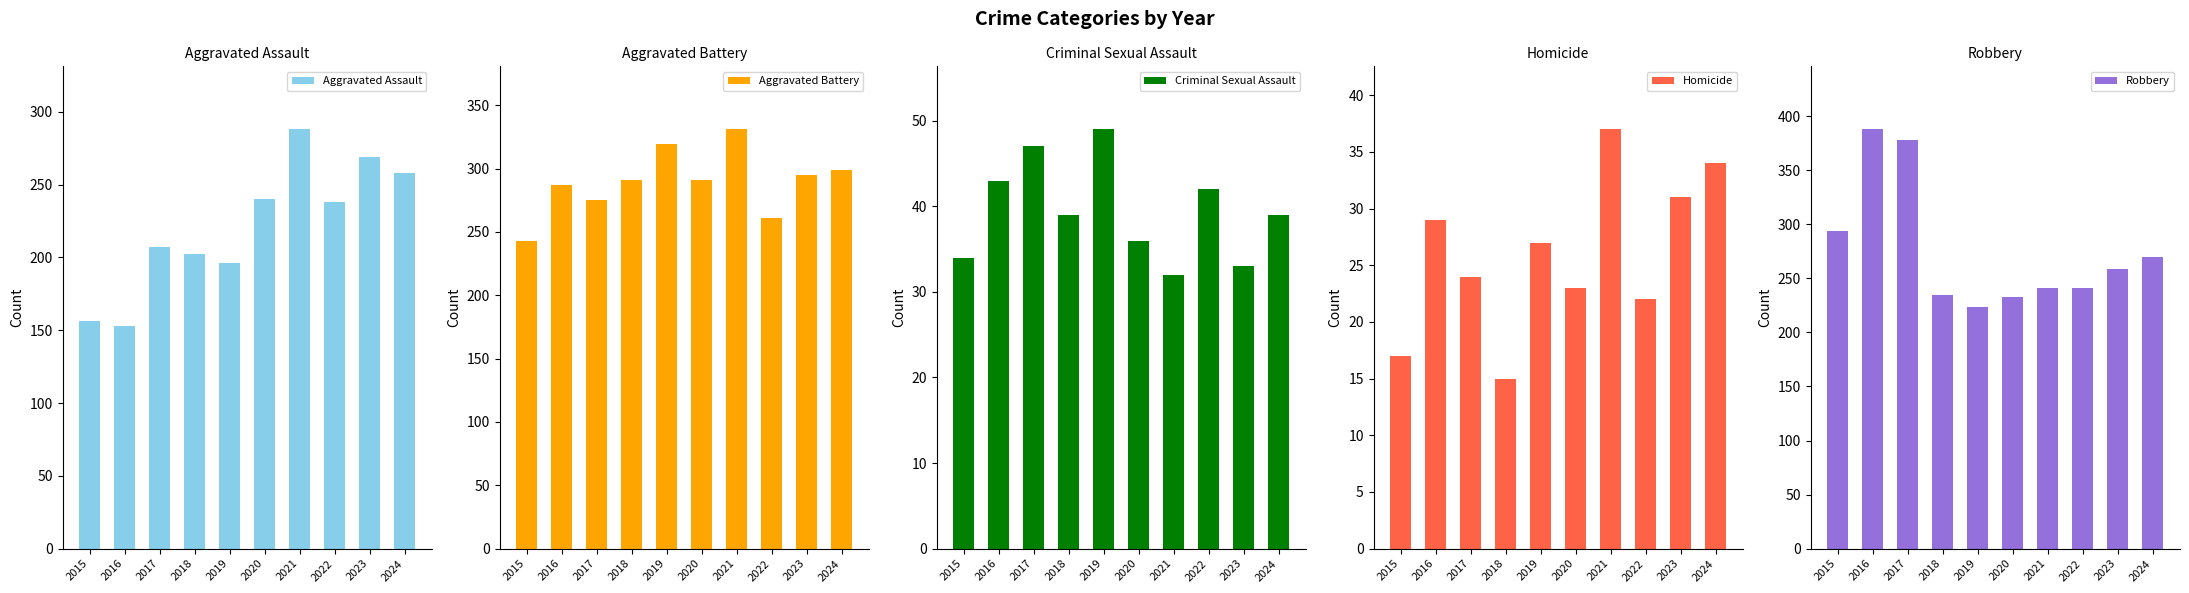

Which category has the lowest value in the Robbery series?

2019